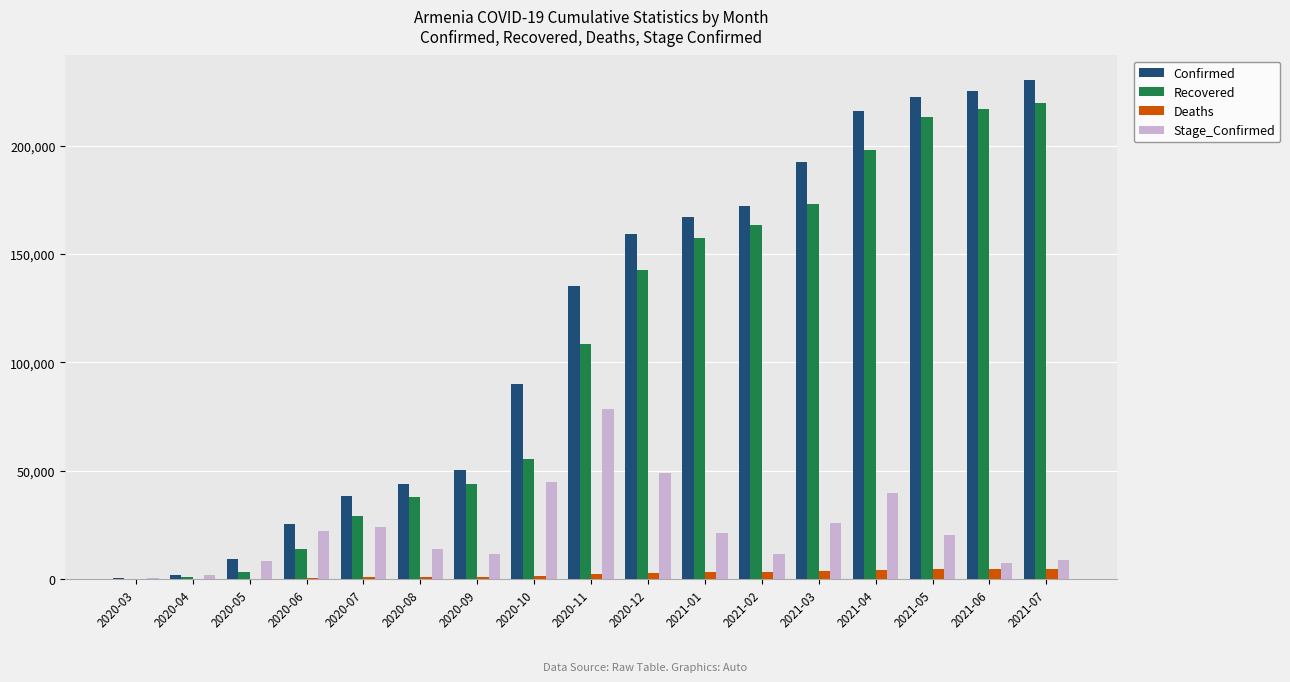

Is the value of Confirmed at 2021-07 greater than the value of Deaths at 2020-07?

Yes